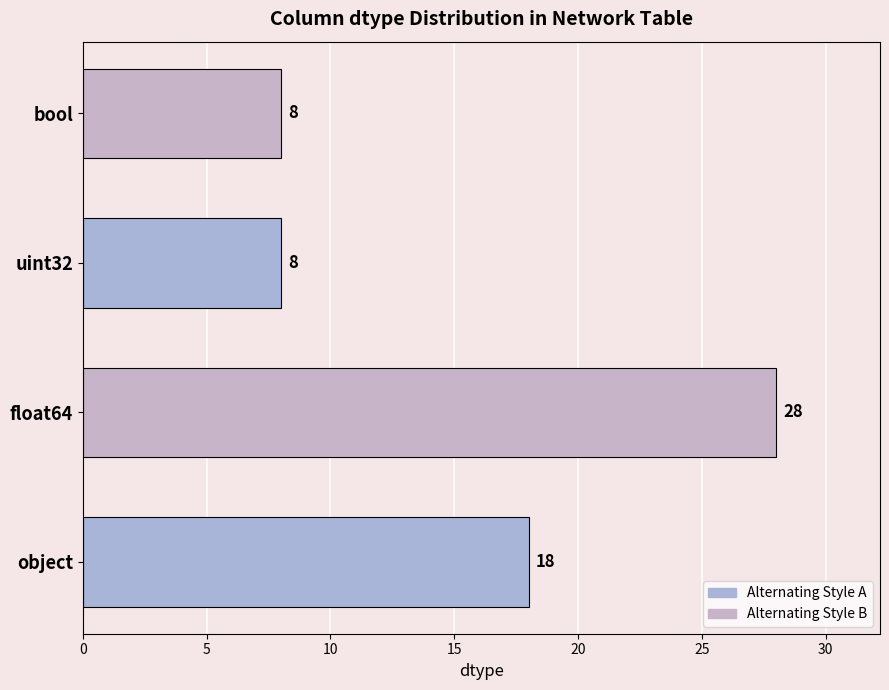

True or false: the data shows 11 at bool.

False